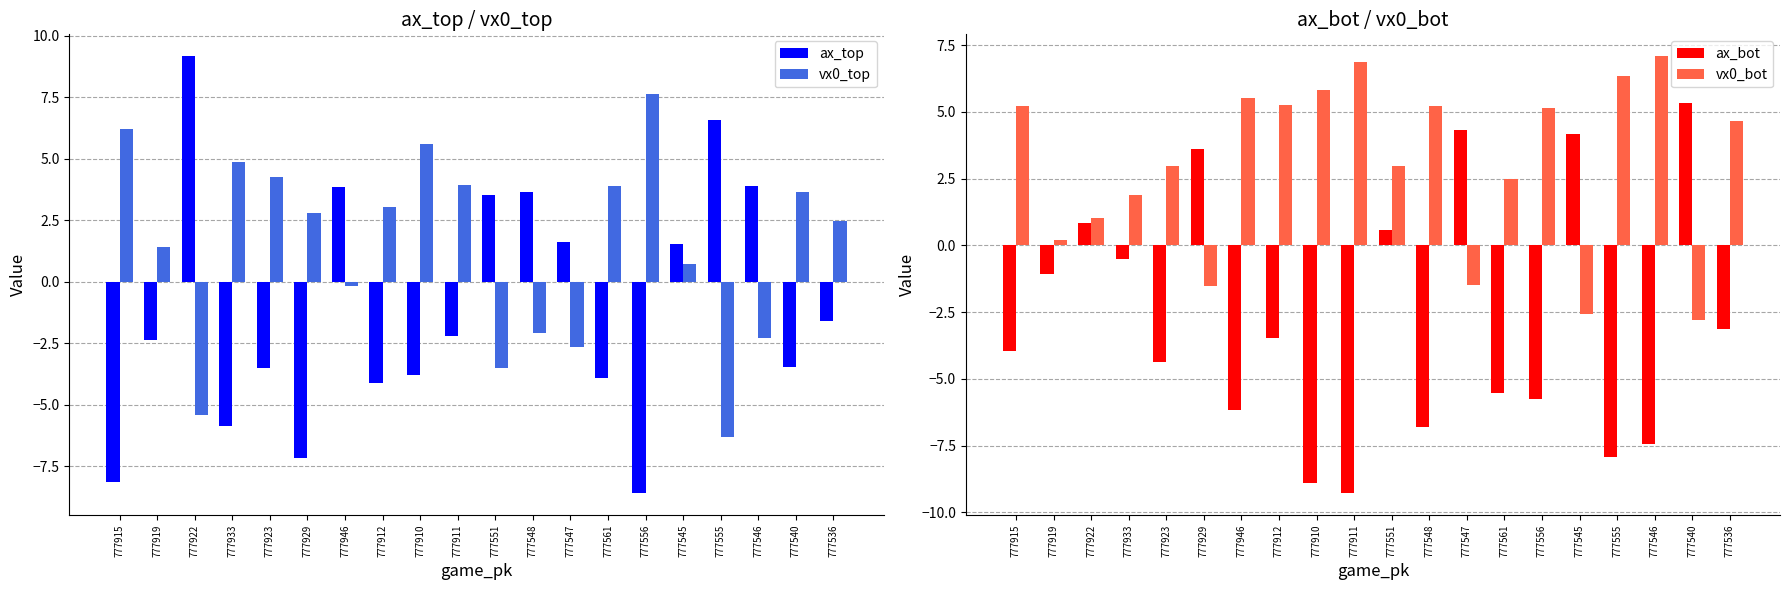

The vx0_top series shows 4.9 at 777933. True or false?

True